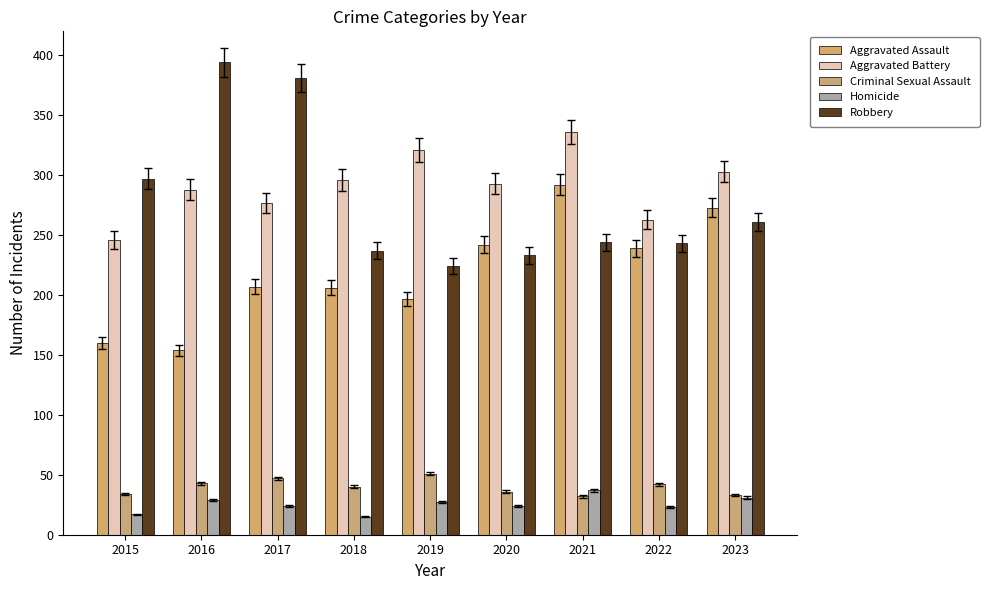

What is the difference between the highest and lowest values at 2015?

280